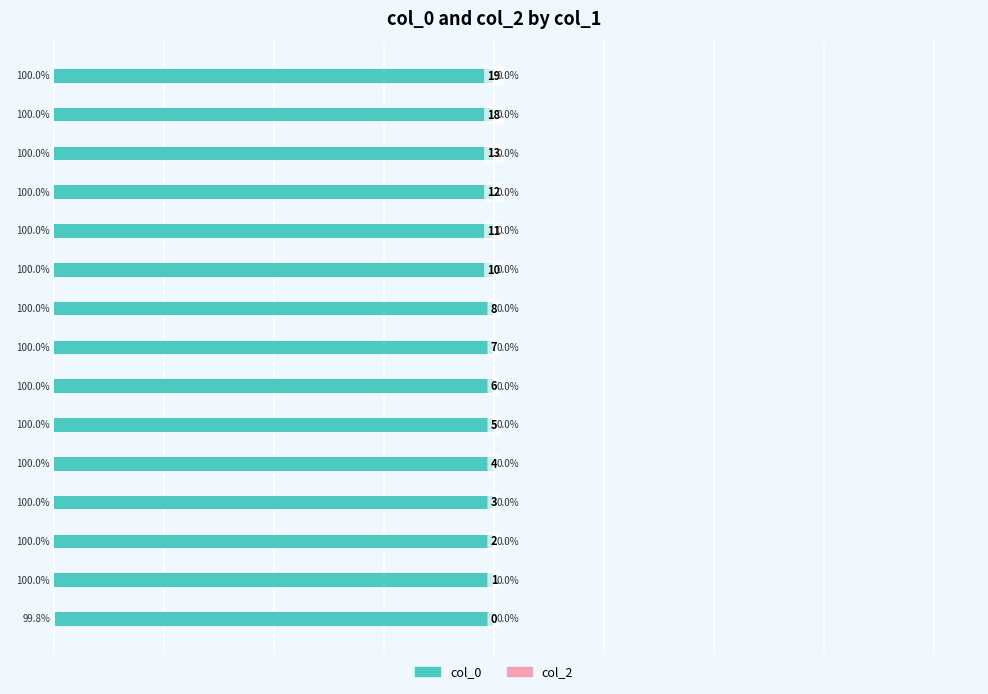

How many bars are there in total?

15